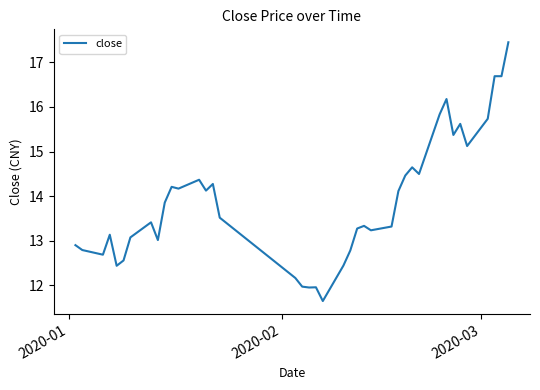

What is the greatest value displayed?

17.5